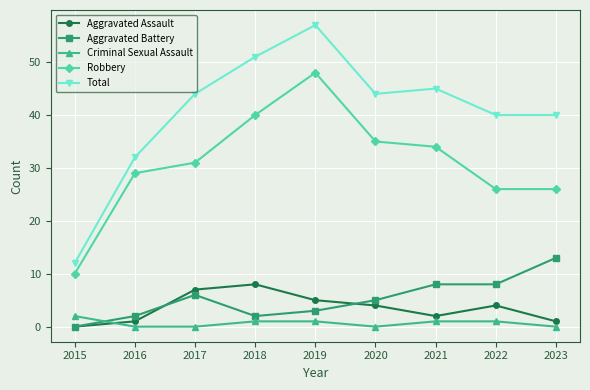

Reading right to left, list all the values displayed in this chart.

Aggravated Assault: 2023=1	2022=4	2021=2	2020=4	2019=5	2018=8	2017=7	2016=1	2015=0
Aggravated Battery: 2023=13	2022=8	2021=8	2020=5	2019=3	2018=2	2017=6	2016=2	2015=0
Criminal Sexual Assault: 2023=0	2022=1	2021=1	2020=0	2019=1	2018=1	2017=0	2016=0	2015=2
Robbery: 2023=26	2022=26	2021=34	2020=35	2019=48	2018=40	2017=31	2016=29	2015=10
Total: 2023=40	2022=40	2021=45	2020=44	2019=57	2018=51	2017=44	2016=32	2015=12